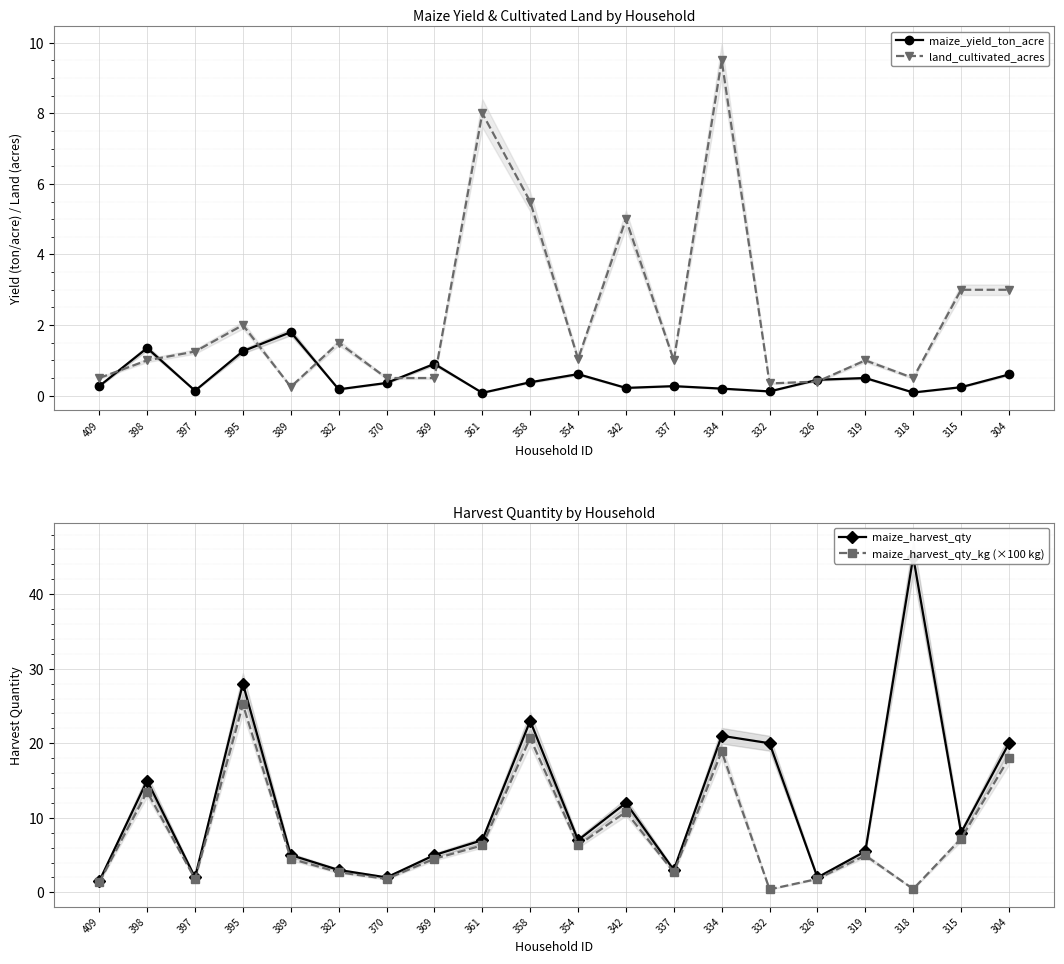

What is the highest value of the land_cultivated_acres series?

9.5